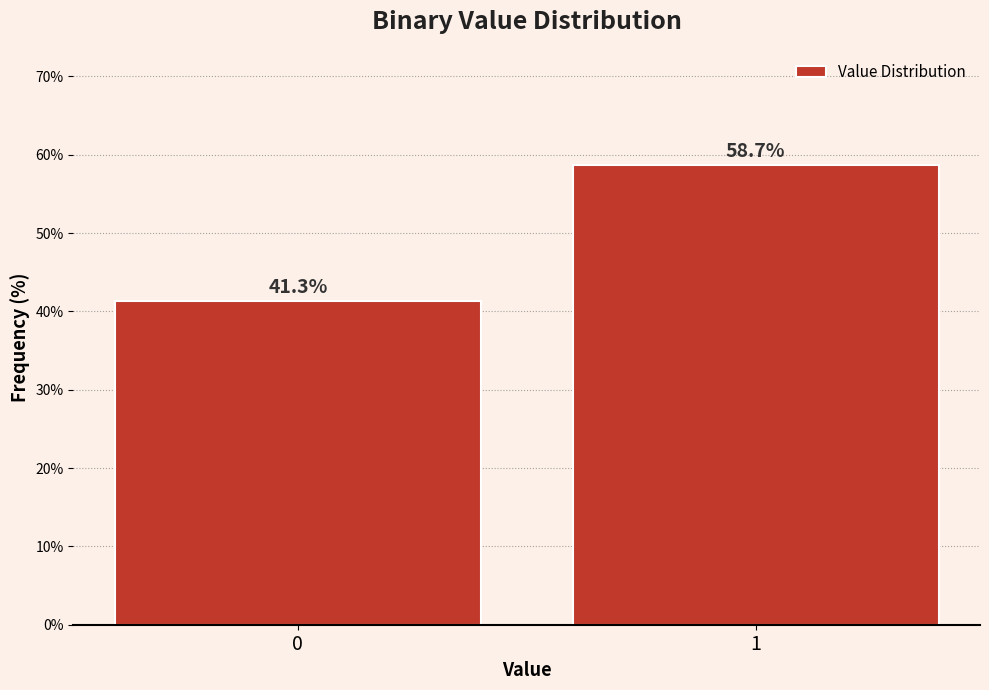

Reading left to right, what are all the values shown in this chart?

41.3	58.7